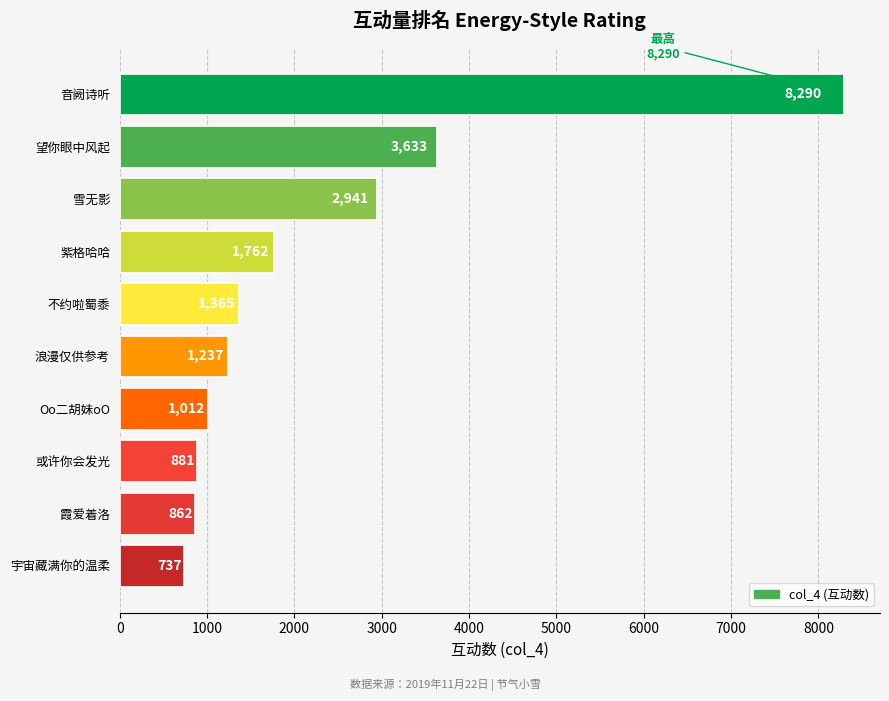

Where is the data nearest to the value 4513?

望你眼中风起